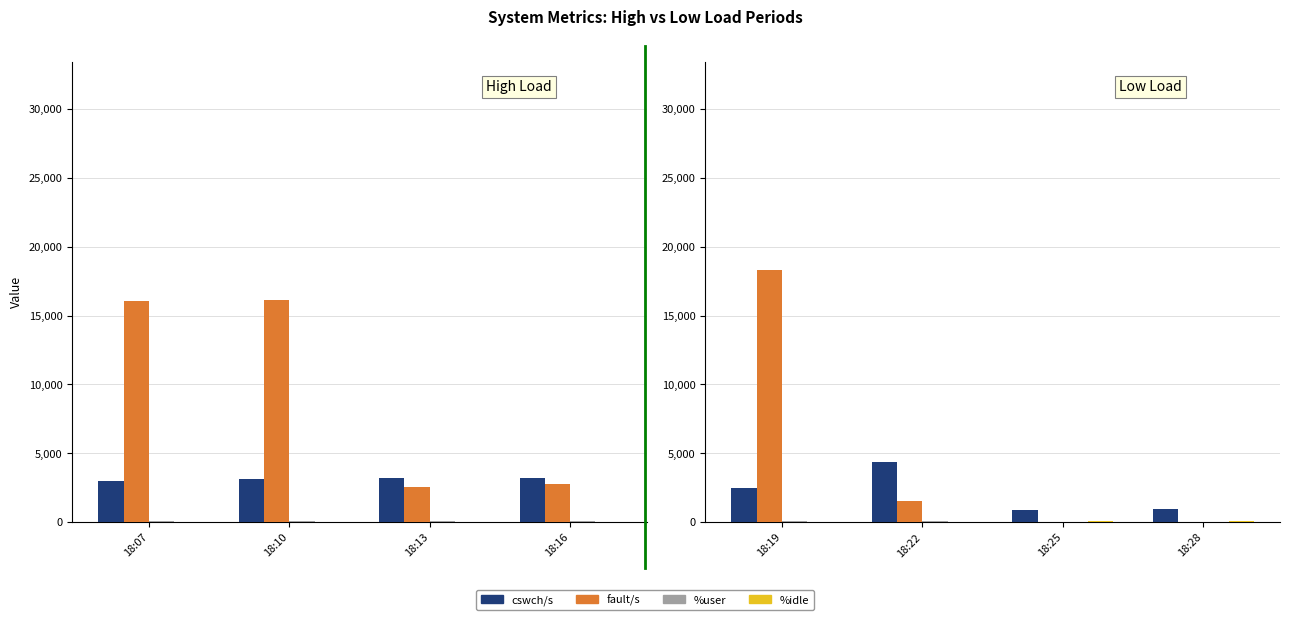

Read the %idle value at 18:19.

5.5